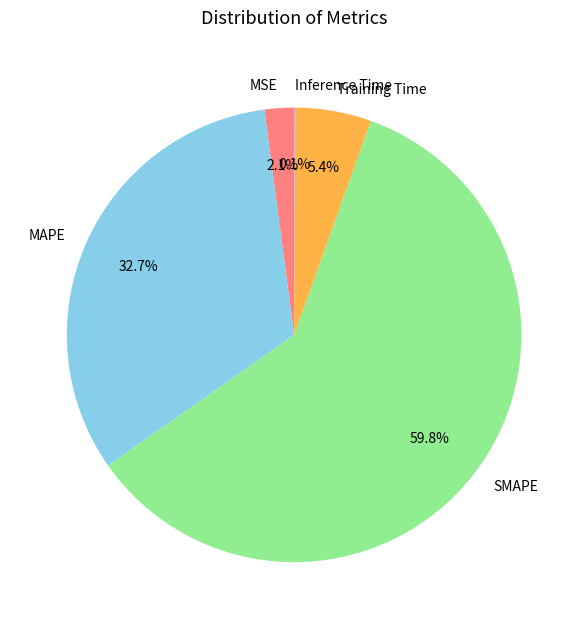

Between MAPE and Training Time, which is larger?

MAPE